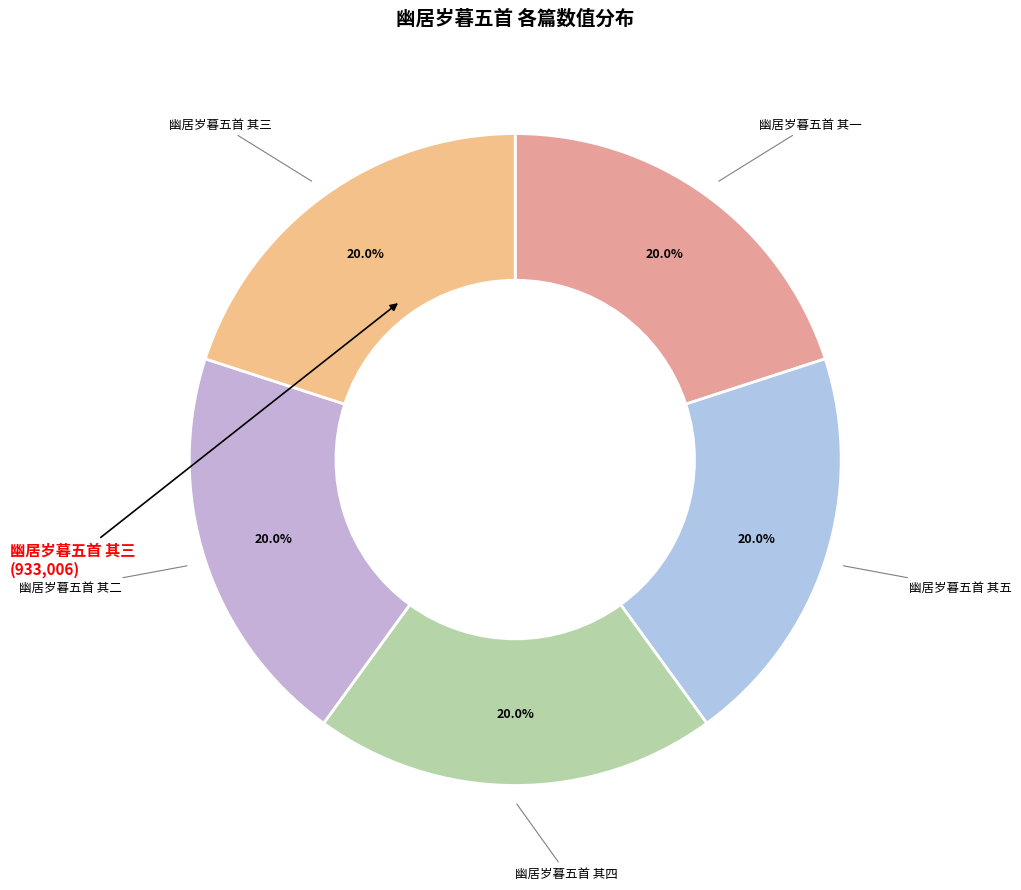

To the nearest percent, what is the average slice percentage?

20%